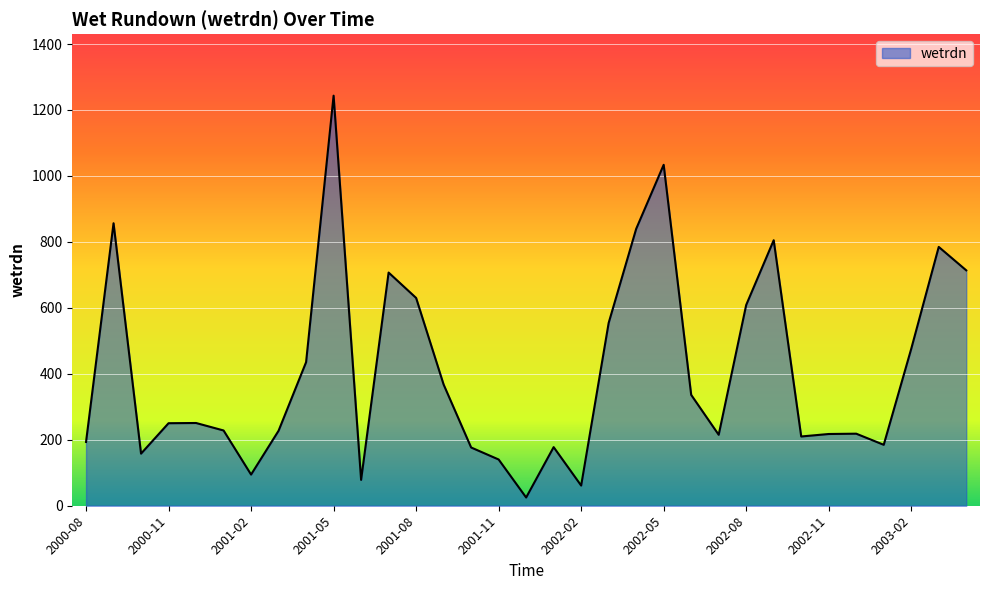

What is the greatest value displayed?

1243.4